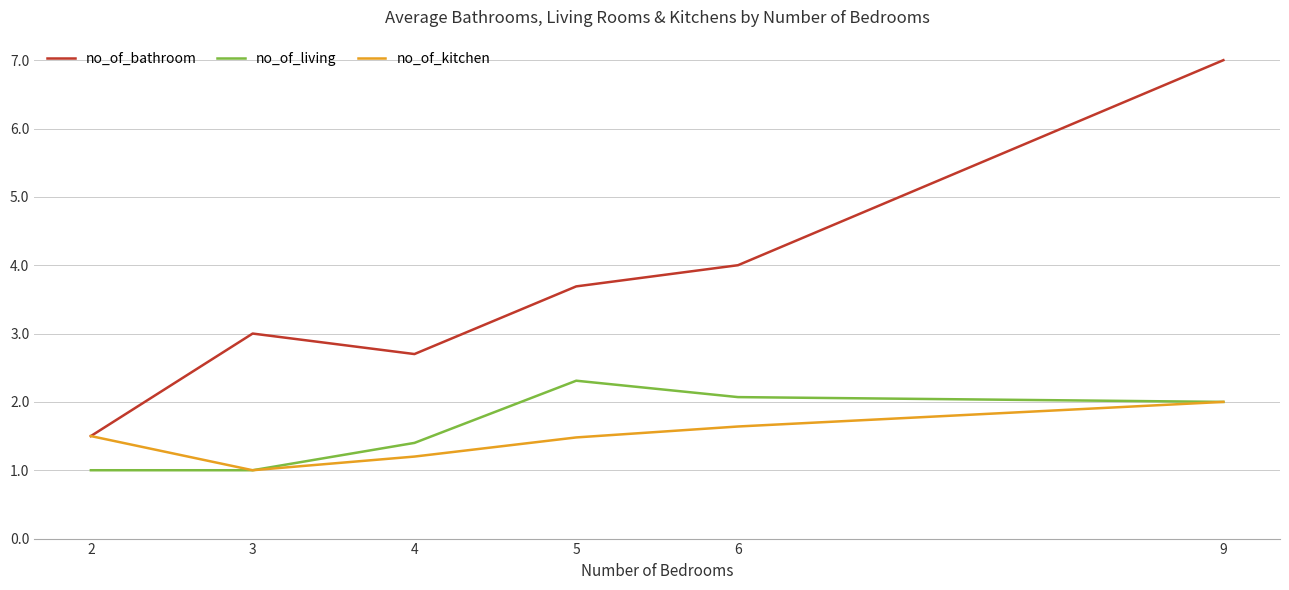

At how many categories does at least one series exceed 2?

5